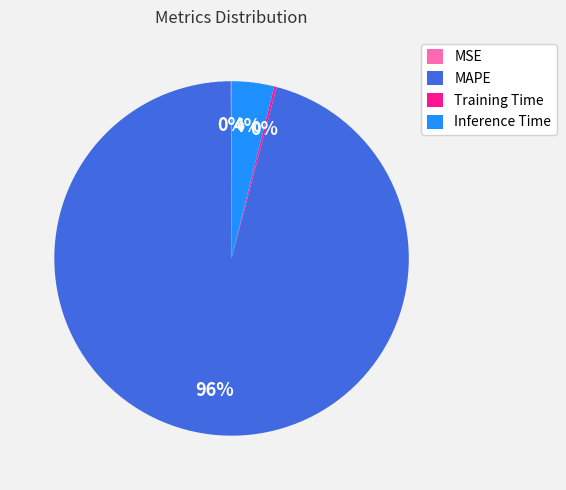

To the nearest percent, what is the difference between the largest and smallest slice percentages?

96%